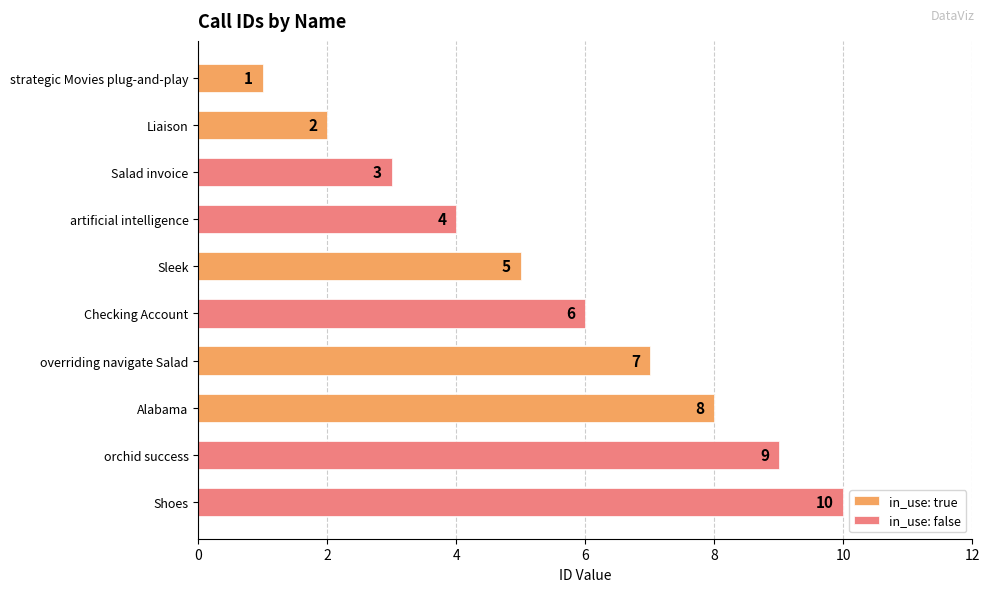

Which series changed the most between 0 and 6?

in_use: true